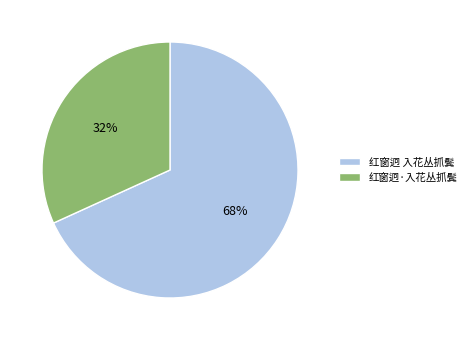

Between 红窗迥·入花丛抓鬓 and 红窗迥 入花丛抓鬓, which is larger?

红窗迥 入花丛抓鬓